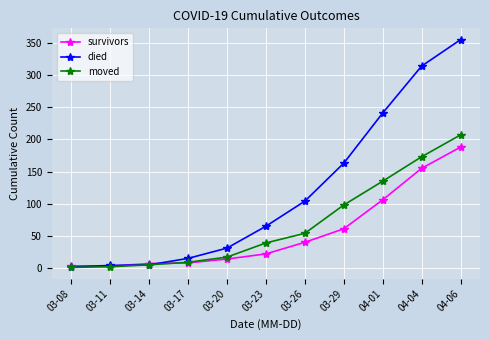

Where is died nearest to the value 178?

03-29